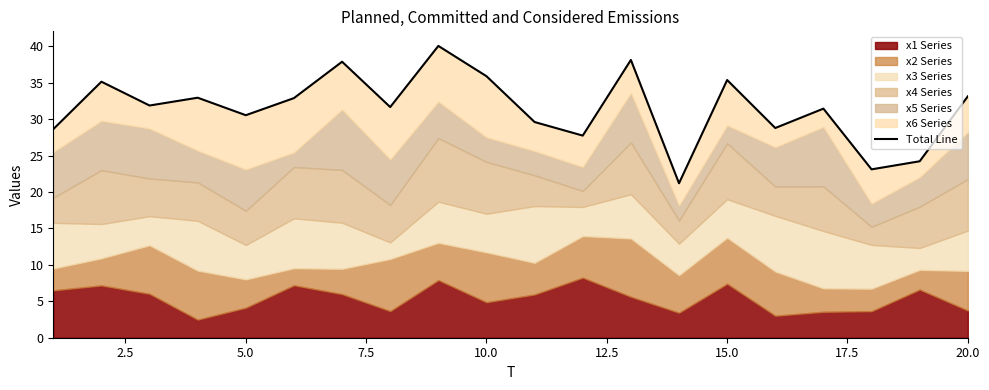

How many interior local valleys (lower than both neighbors) does the data have?

7